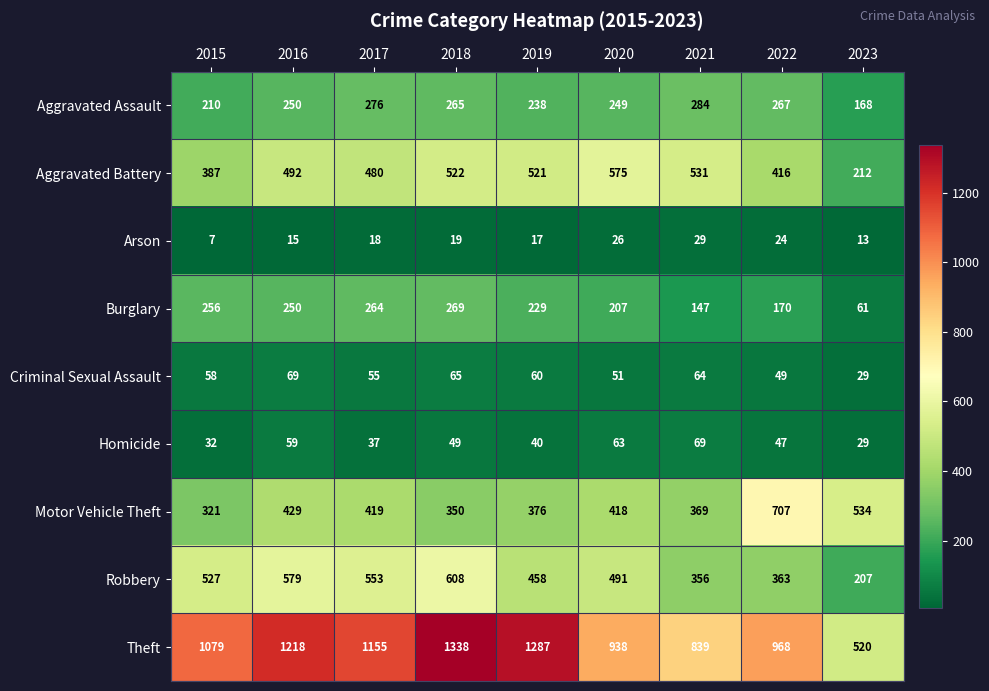

The value of Aggravated Assault at 2020 is 249. True or false?

True